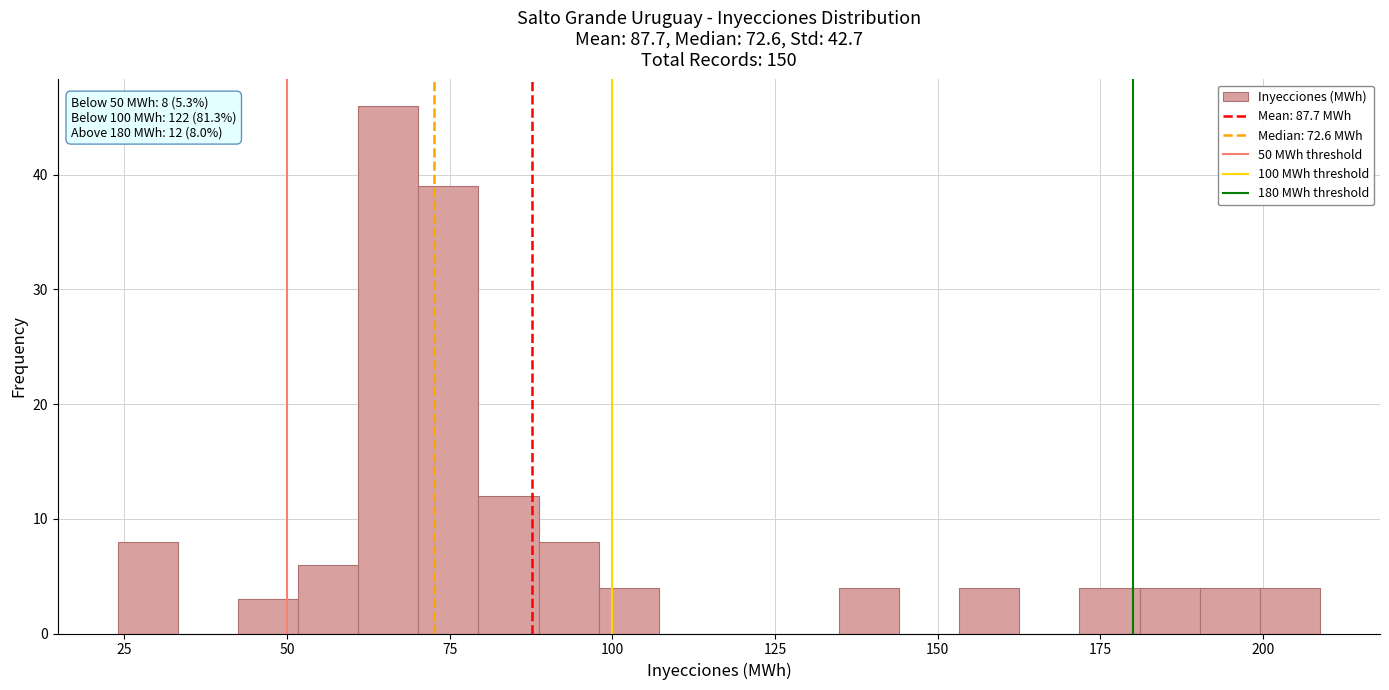

Read against the x-axis, roughly where is the centre of the tallest bar?

65